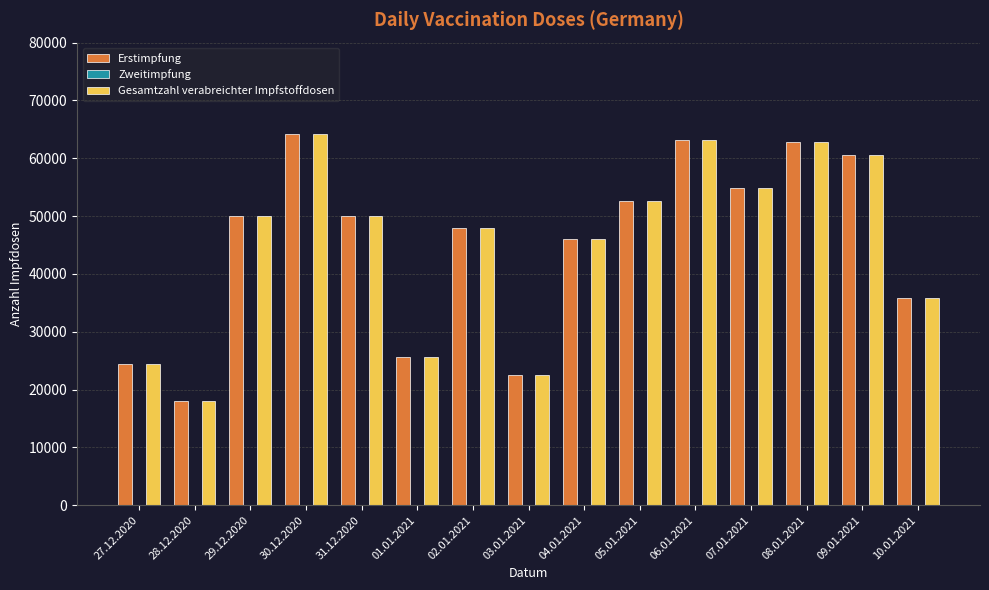

What is the smallest value displayed?

18035